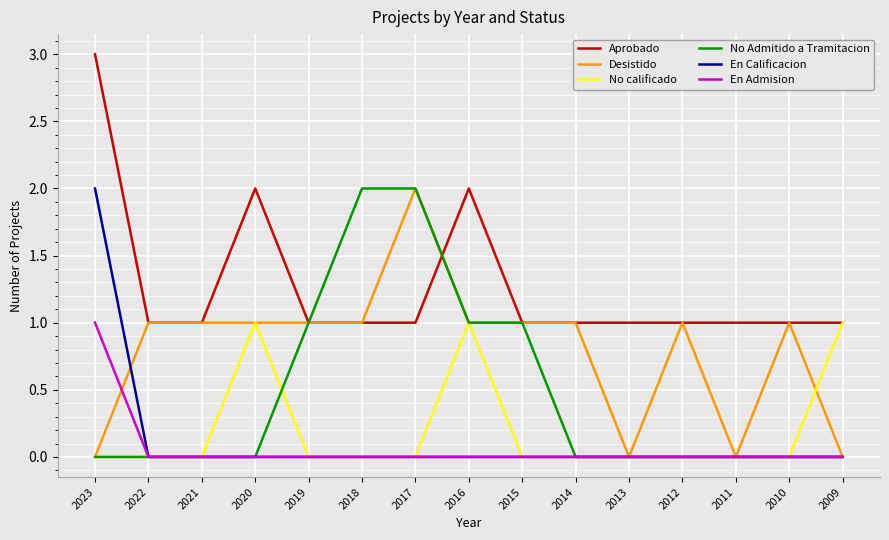

What is the greatest value displayed?

3